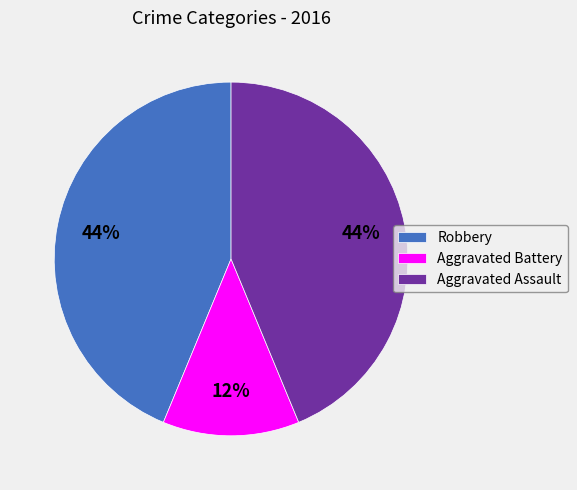

How many slices are in this pie chart?

3